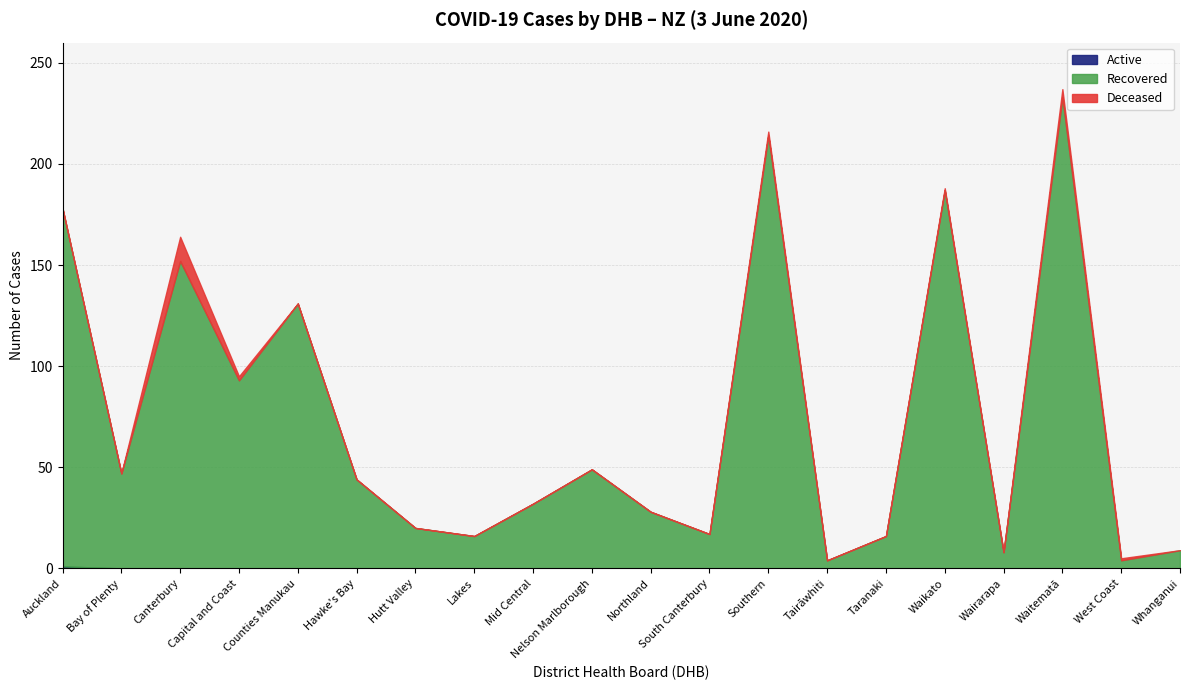

Rank the series at Wairarapa from highest to lowest value.

Recovered, Active, Deceased